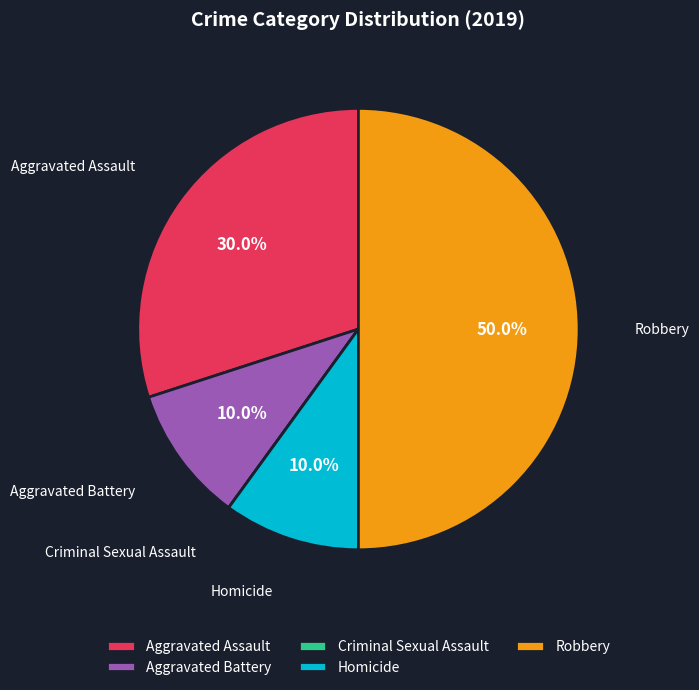

Is the sum of Robbery and Homicide greater than half?

Yes